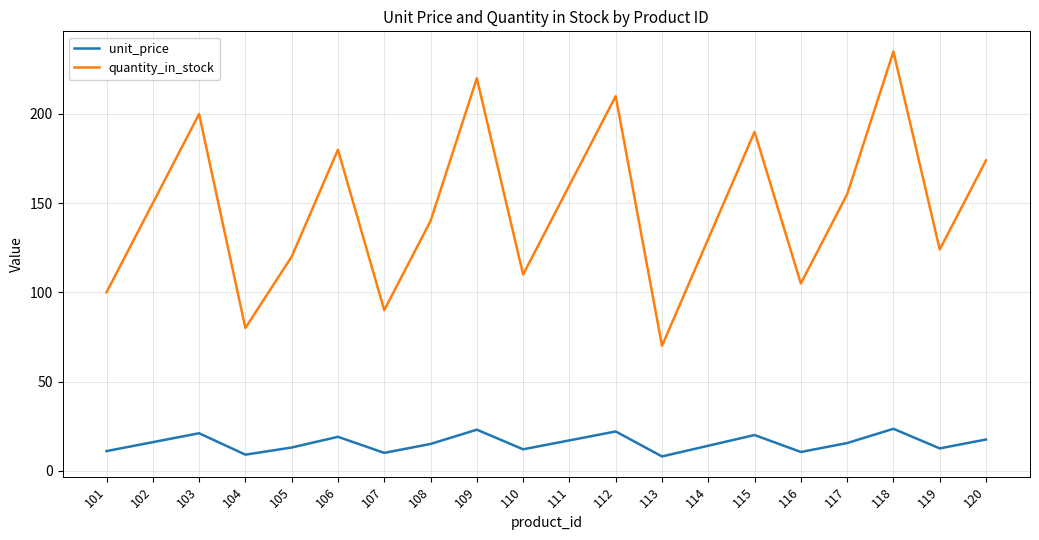

Count the number of data series in this chart.

2